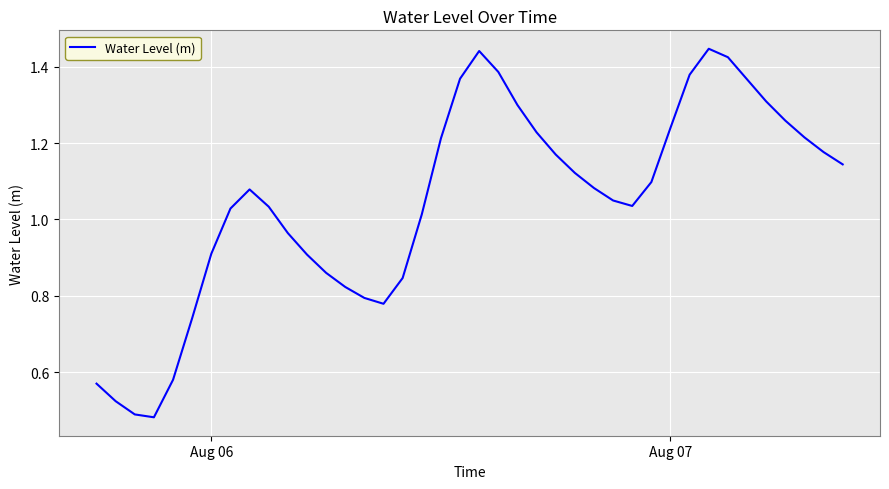

How many interior local peaks (higher than both neighbors) does the data have?

3